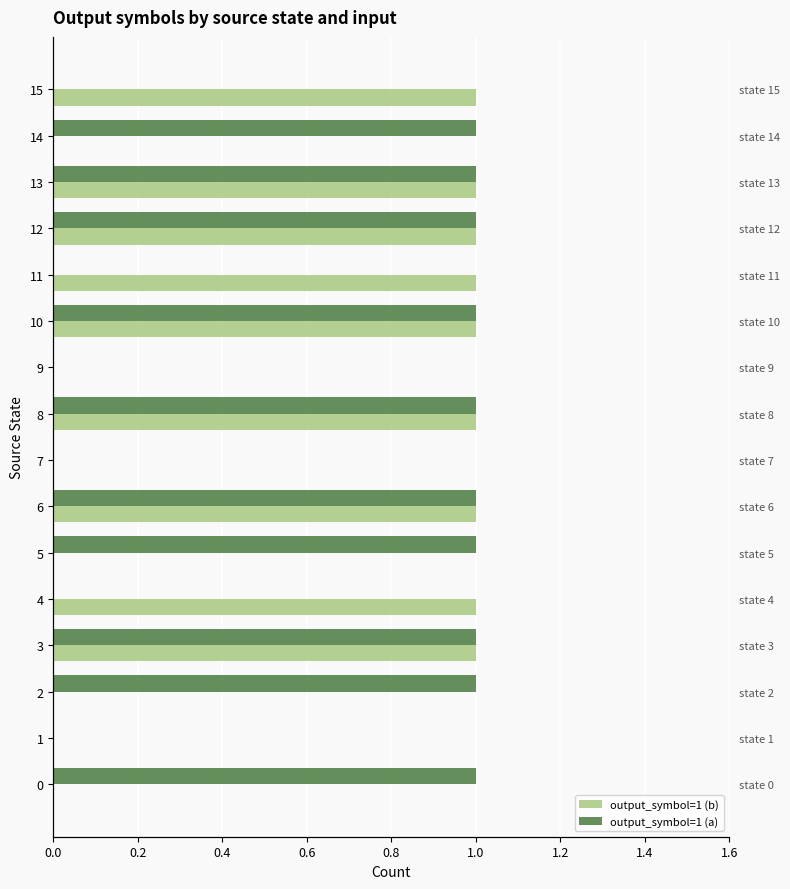

What is the total value across all series at 11?

1